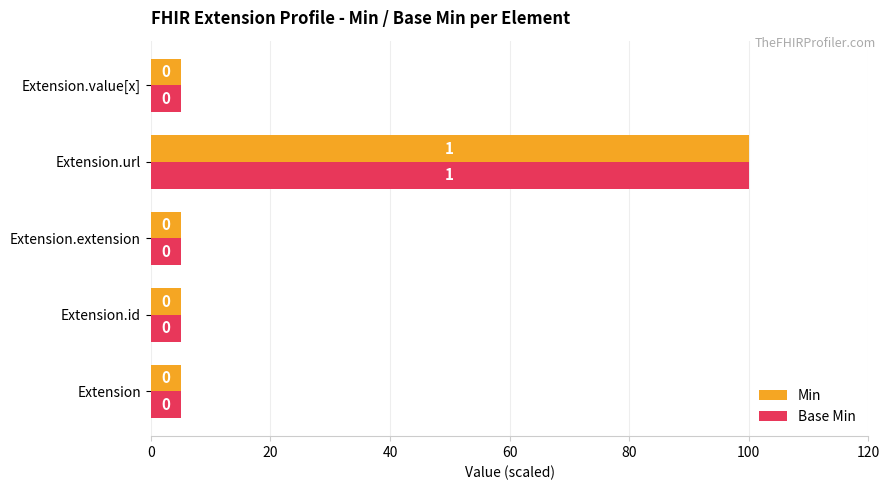

What are all the series names shown in the legend?

Min, Base Min